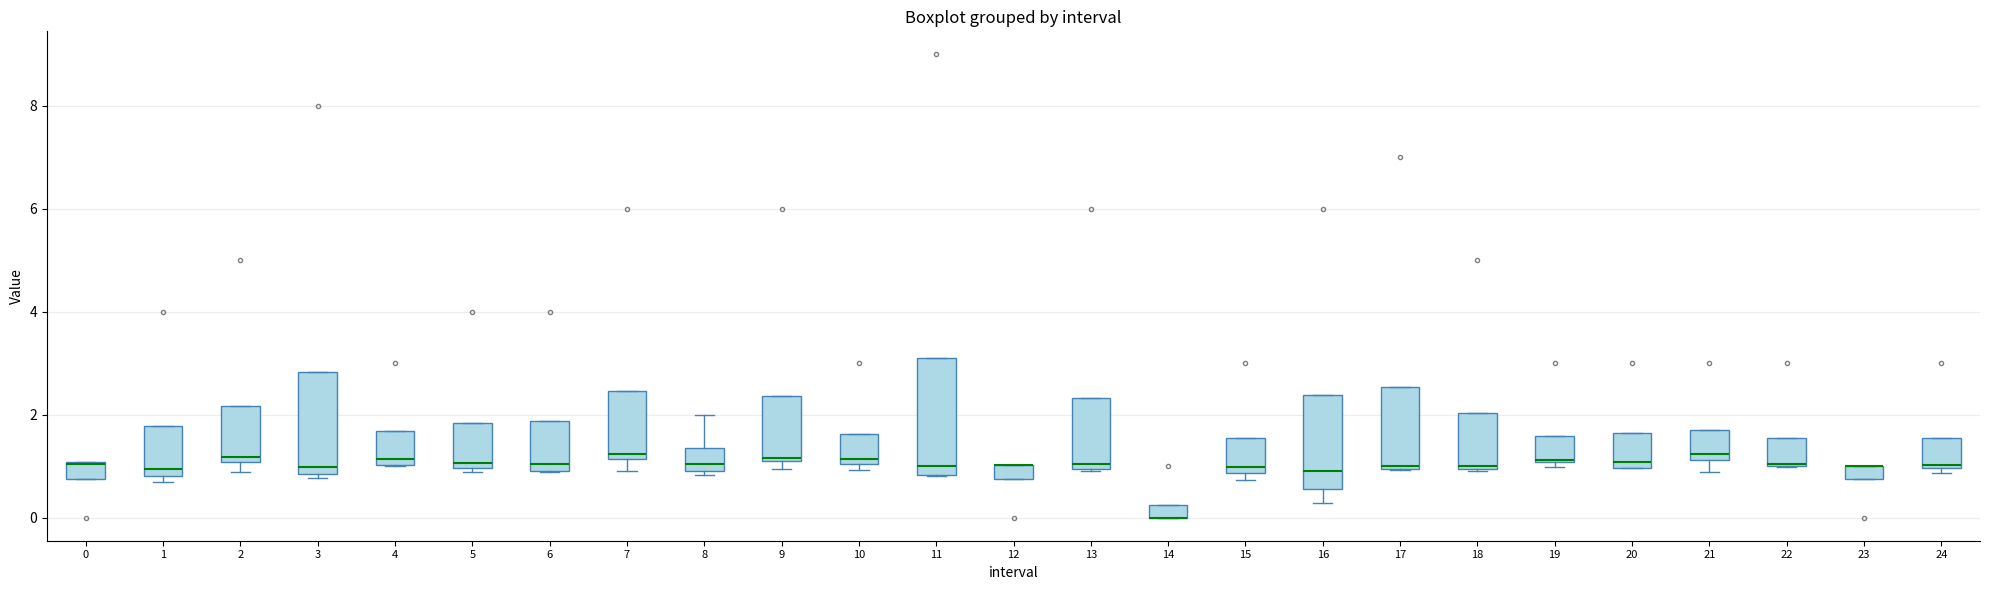

Where is the lower edge of the box at x = 5 on the y-axis? The values are not printed on the chart, so give them approximately, as read against the axis.

1.0